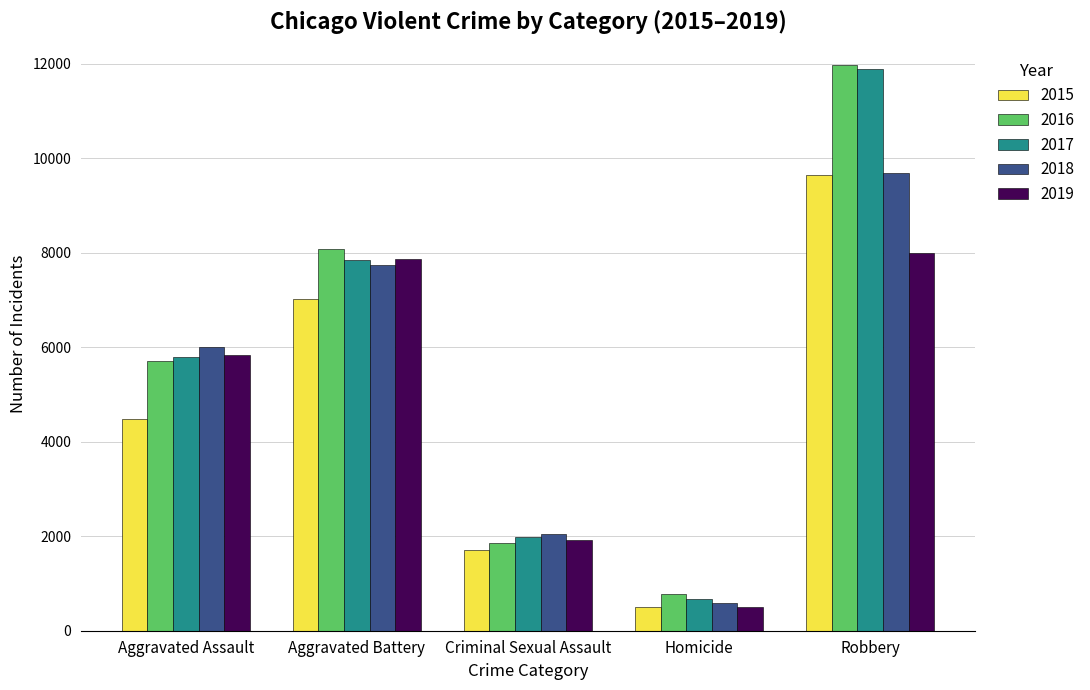

Which series has the widest spread of values?

2017